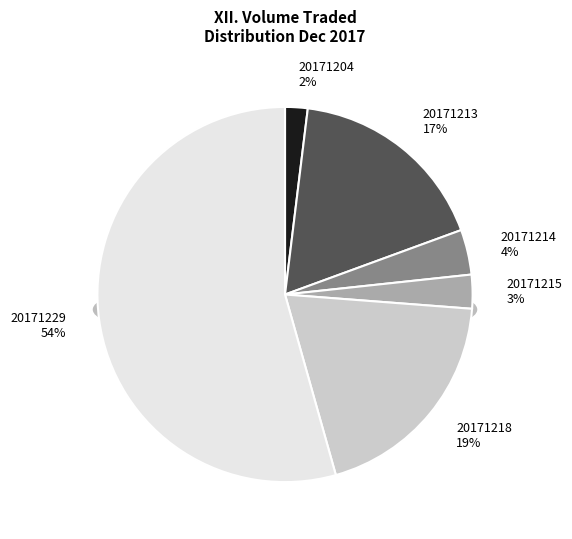

Do 20171218 and 20171229 together represent more than half of the pie?

Yes